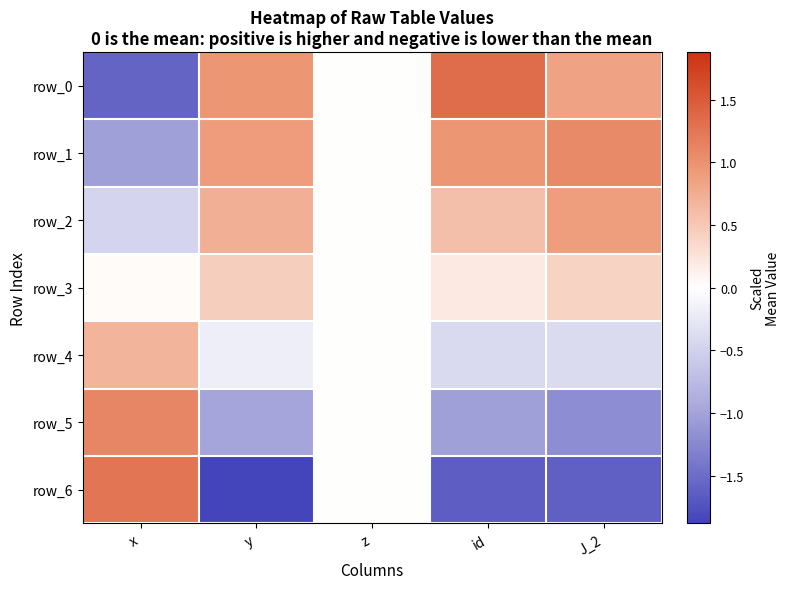

List the series in order of their peak value, highest first.

row_0, row_6, row_5, row_1, row_2, row_4, row_3